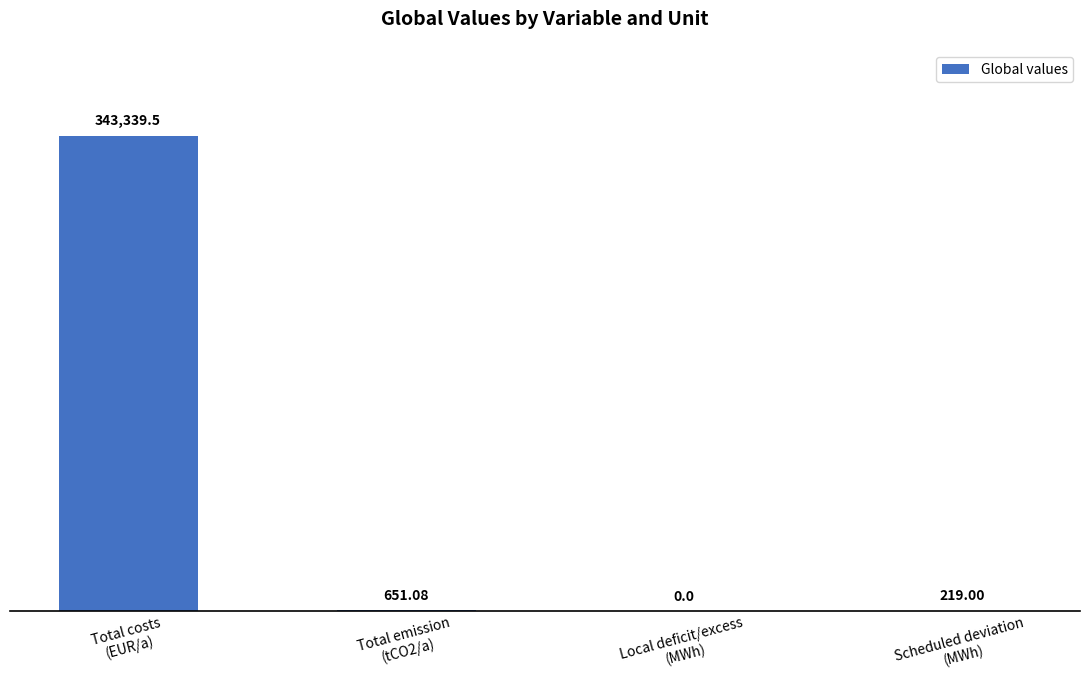

What is the sum of all values?

344209.6